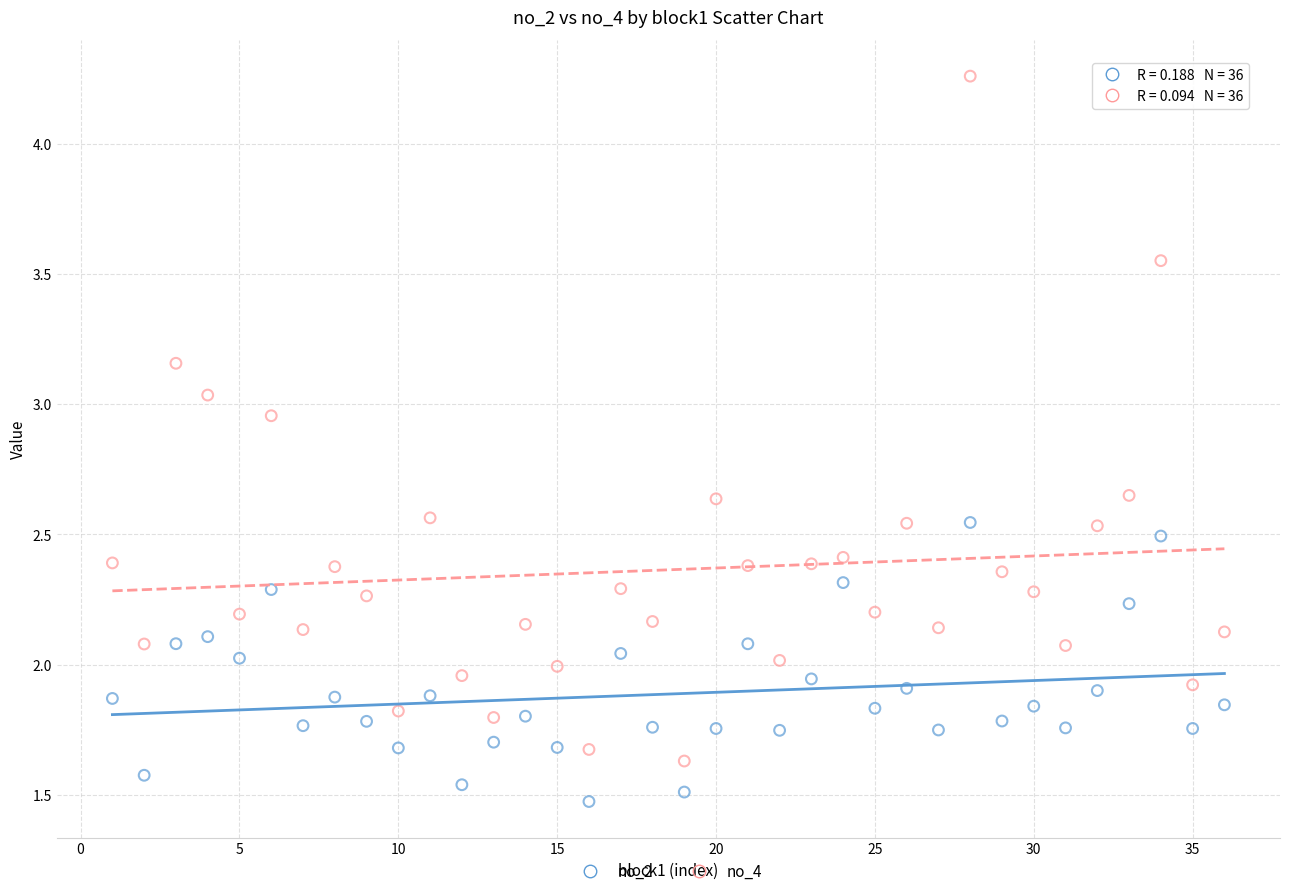

Which series has the largest Y range (max minus min)?

no_4